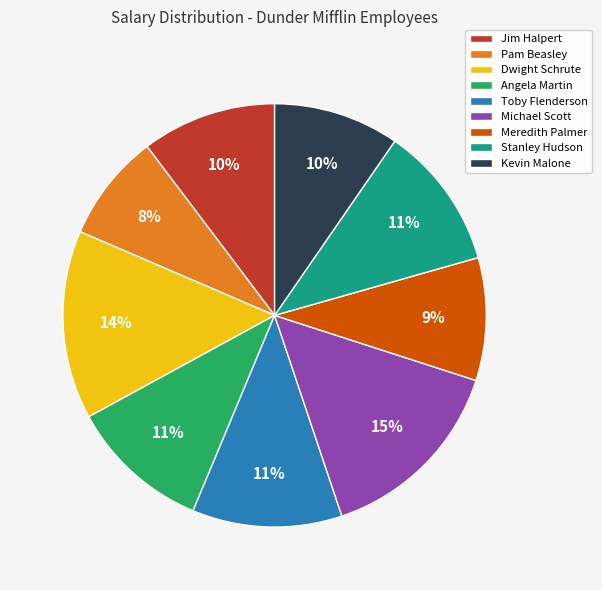

Does Michael Scott account for over 50% of the chart?

No